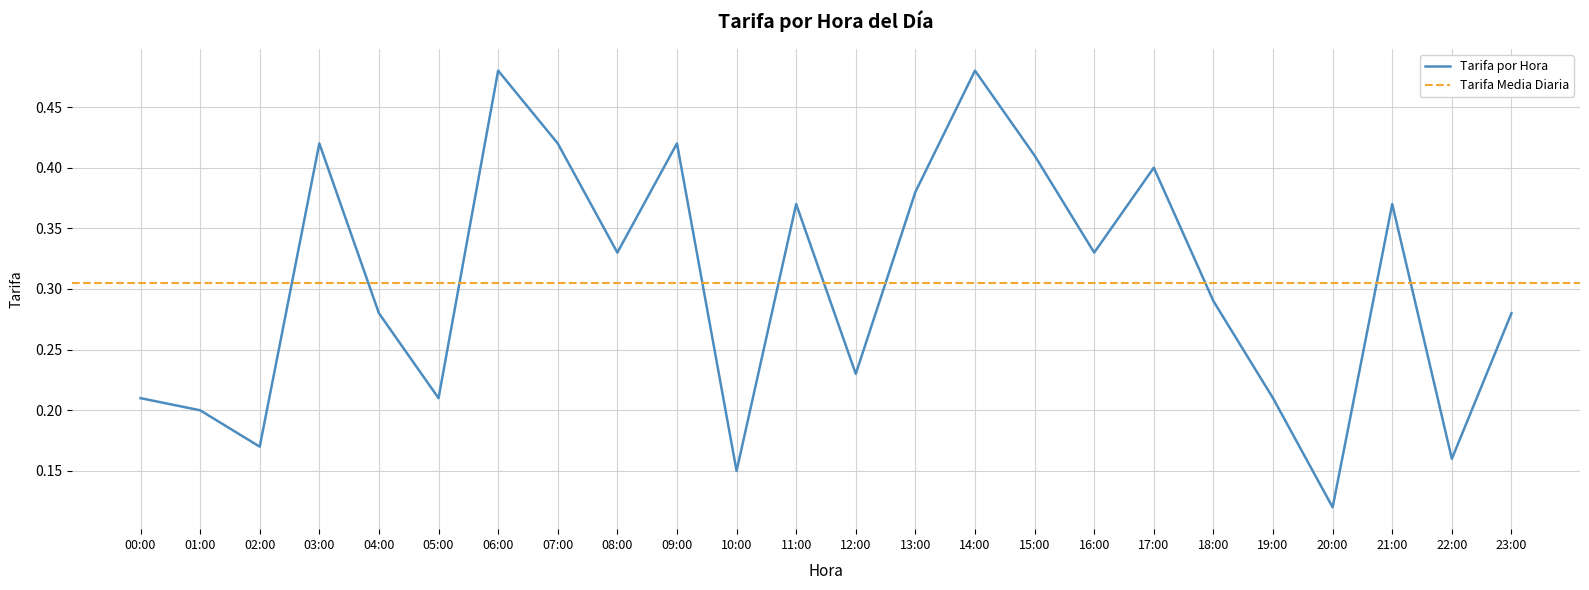

At which category does the data reach its first local valley?

02:00